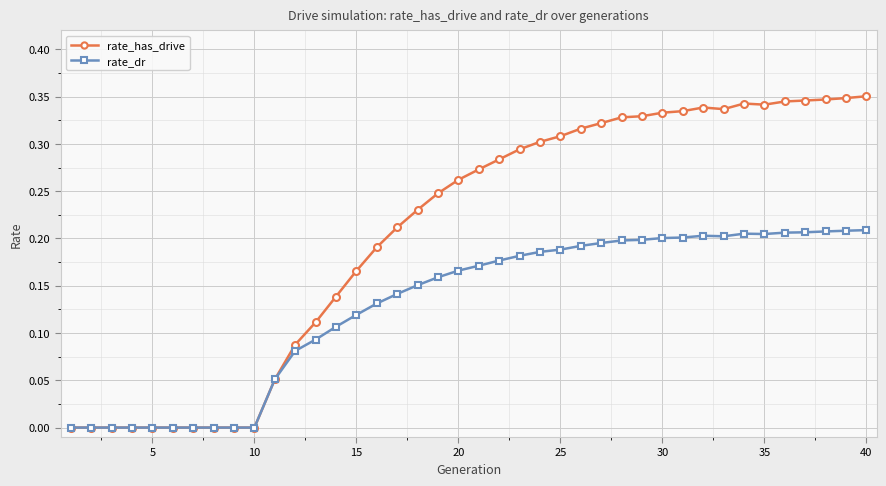

How many categories are shown in the chart?

40